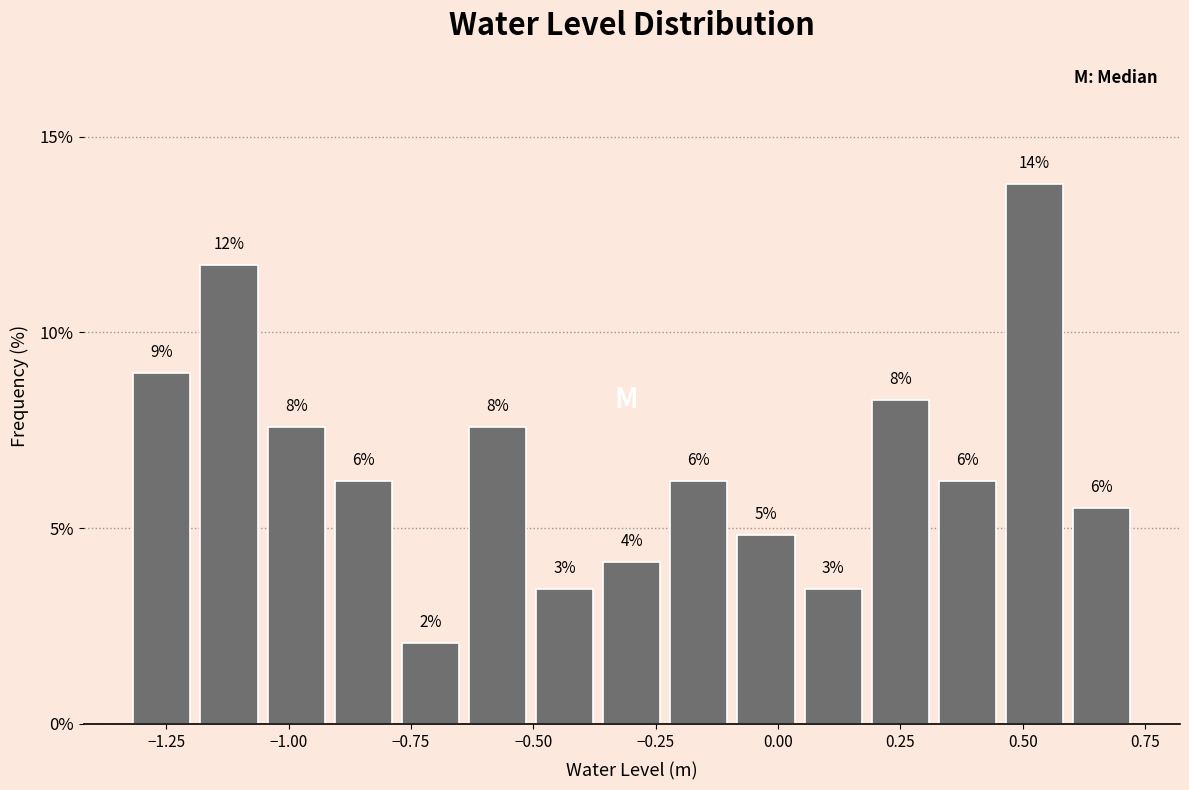

Read against the x-axis, roughly where is the centre of the tallest bar?

0.50